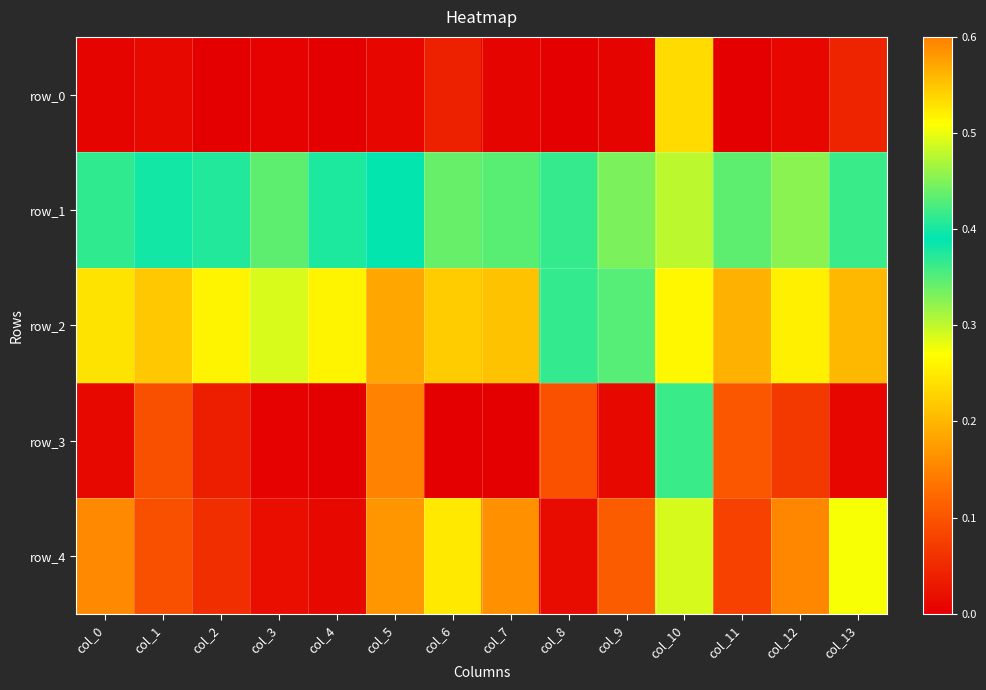

At which label is row_0 closest to 0?

col_11